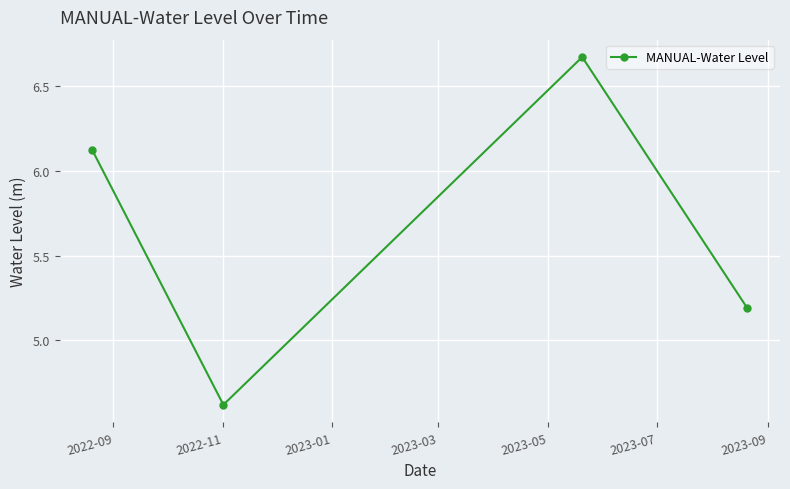

What is the minimum value shown in the chart?

4.6